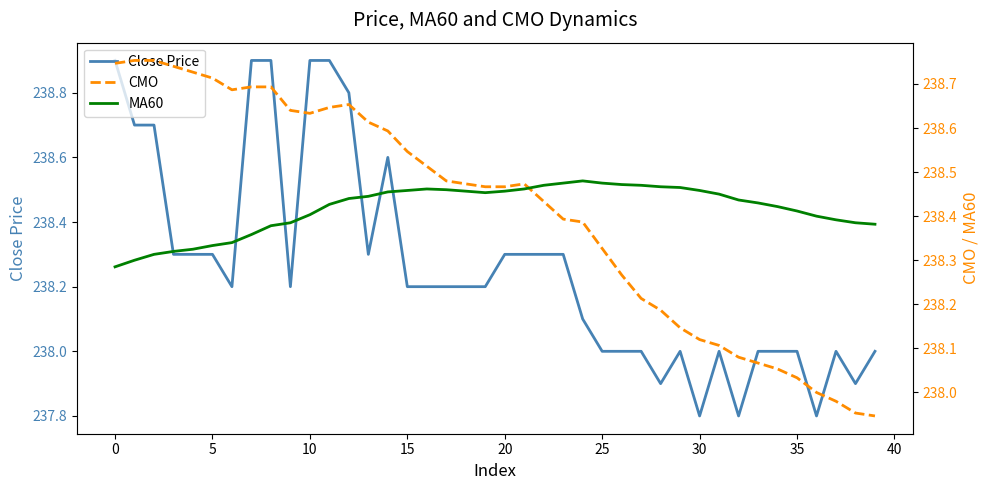

Which series changed the most between 36 and 39?

Close Price